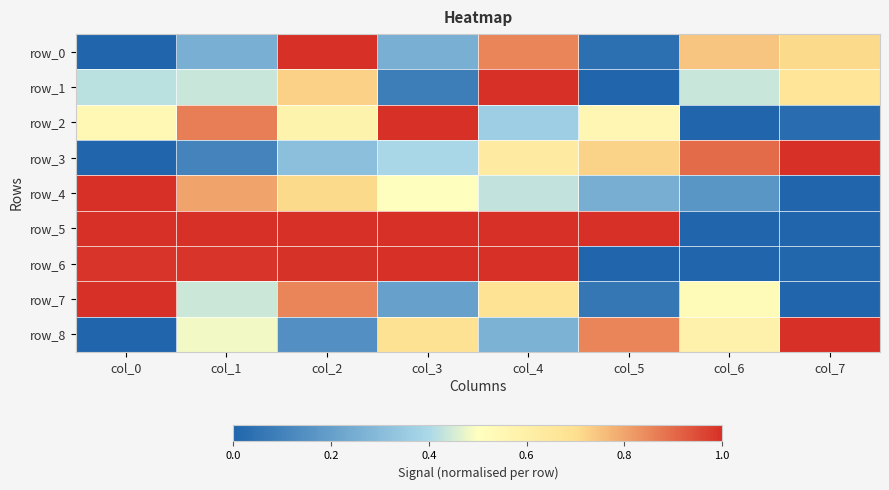

What is the difference between the highest and lowest values at col_3?

0.9